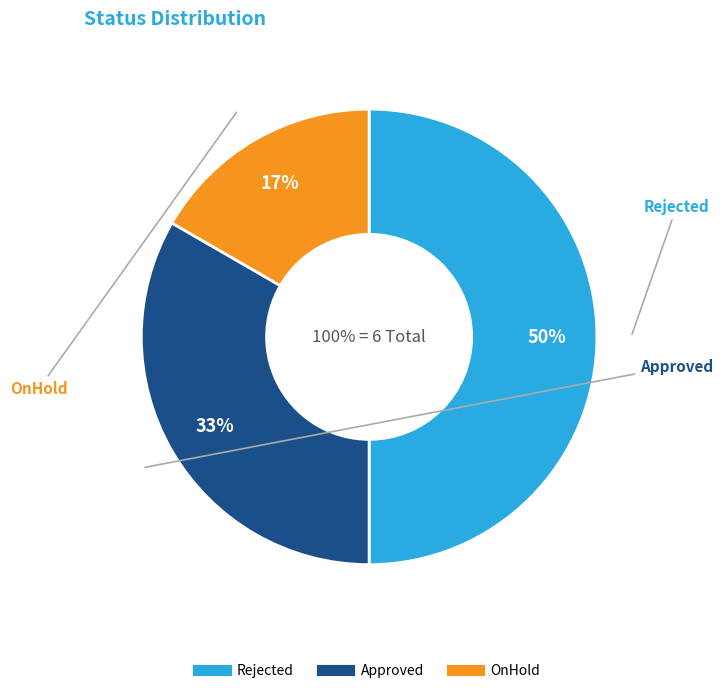

To the nearest percent, what is the average slice percentage?

33%